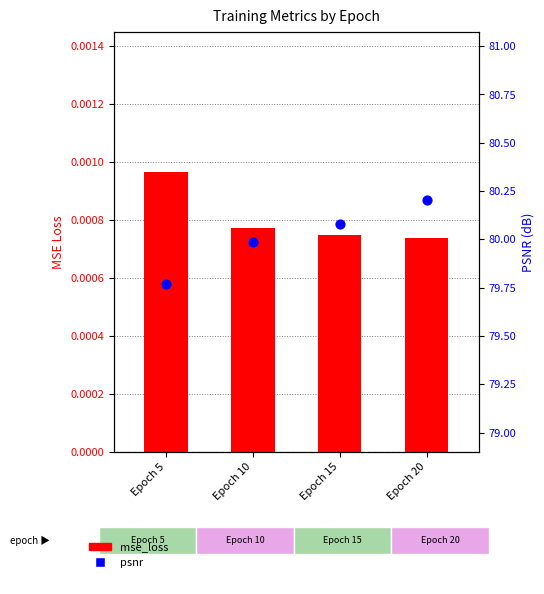

Which series contains the lowest Y value?

mse_loss